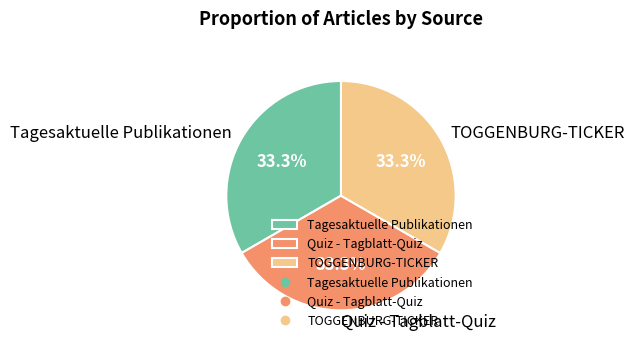

To the nearest percent, what is the combined percentage of Quiz - Tagblatt-Quiz and TOGGENBURG-TICKER?

67%